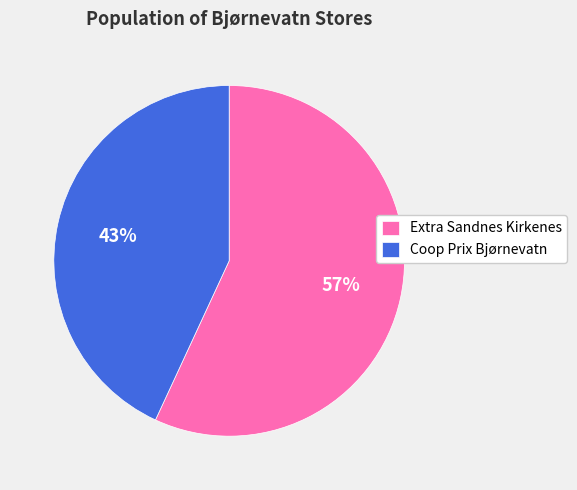

To the nearest percent, what is the difference between the Coop Prix Bjørnevatn and Extra Sandnes Kirkenes slice percentages?

14%